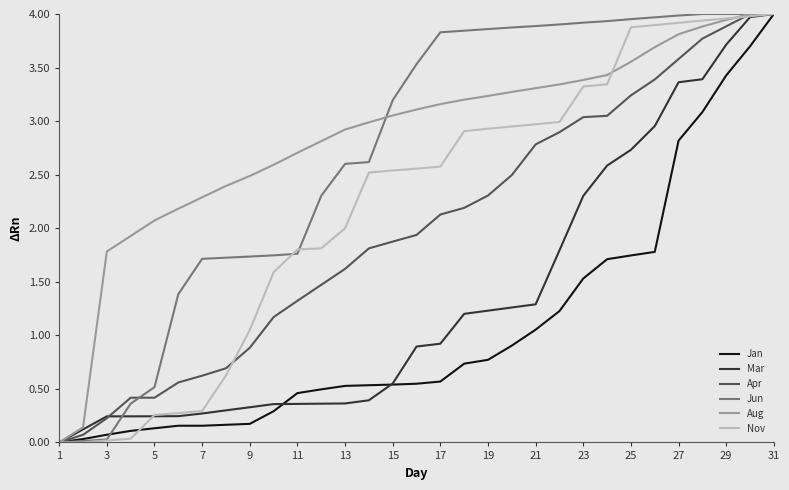

Which label corresponds to the smallest value in the chart?

1